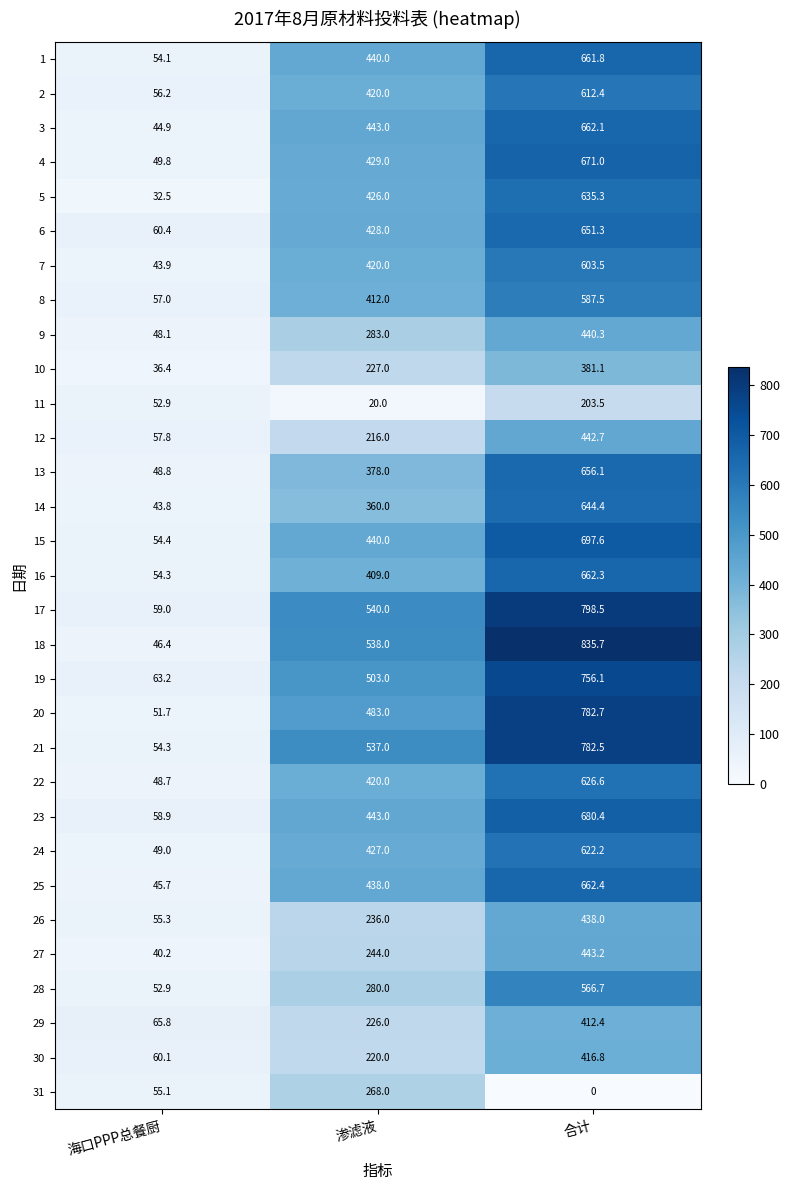

Is it true that 6 equals 414.8 at 合计?

False